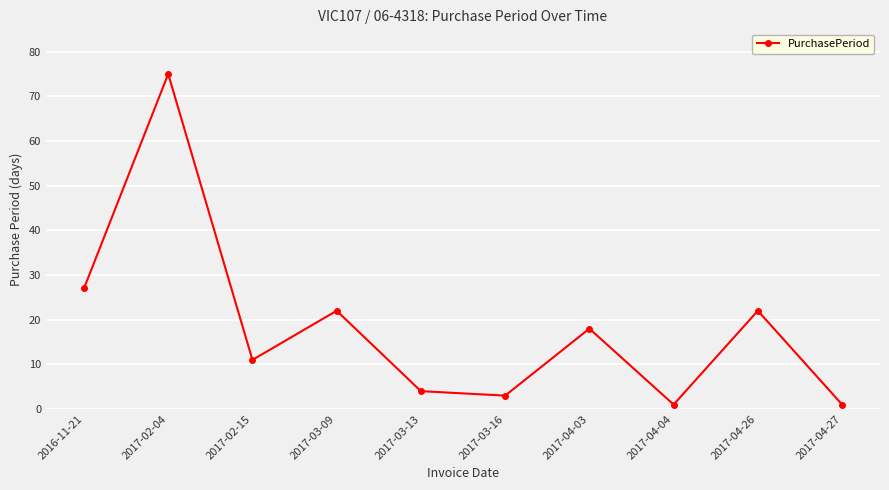

What is the ratio of the value at 2017-03-16 to the value at 2017-02-15?

0.3